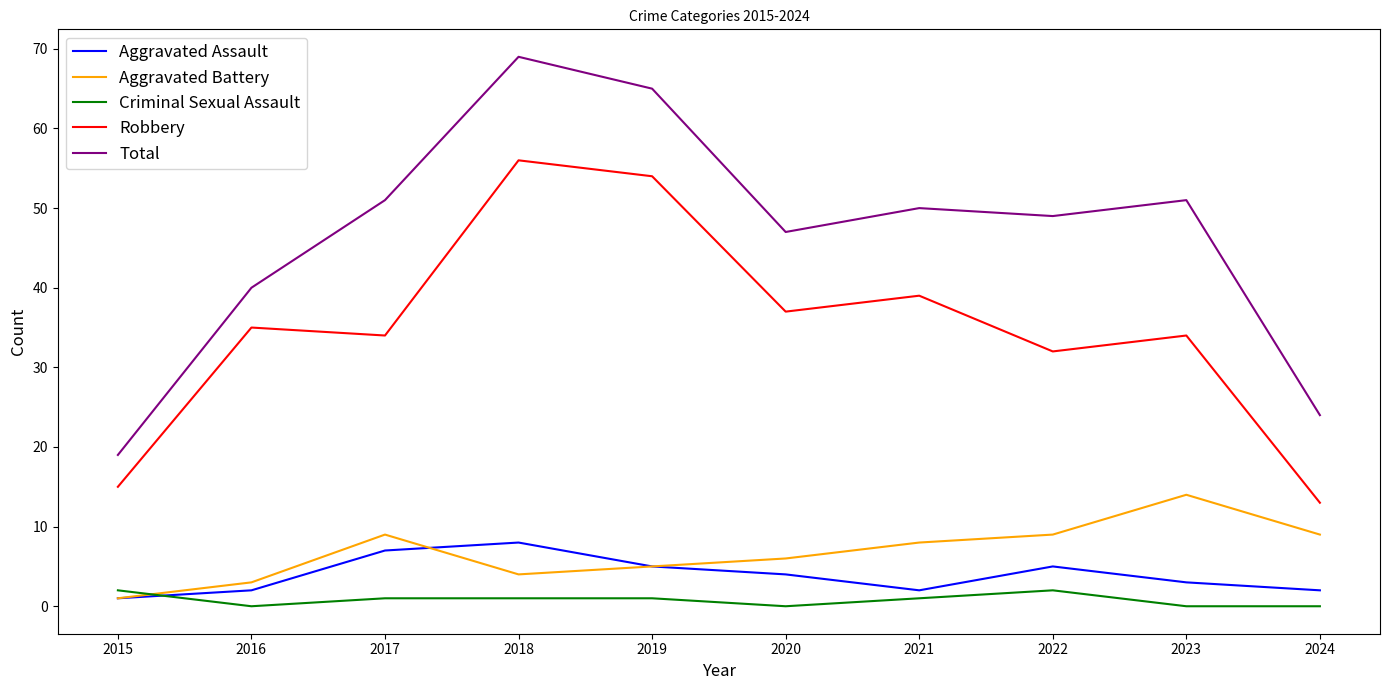

What is the spread (max minus min) of values at 2016?

40